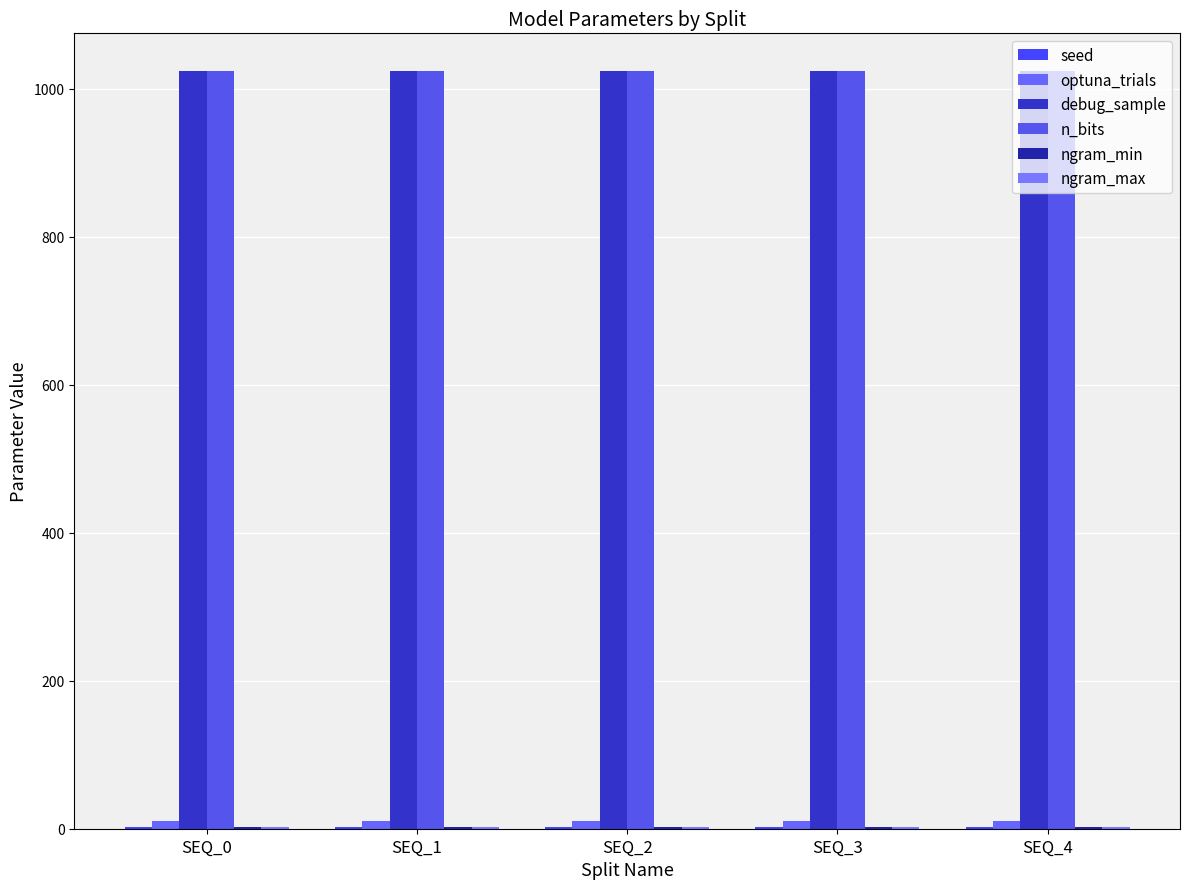

How many groups of bars are there?

5